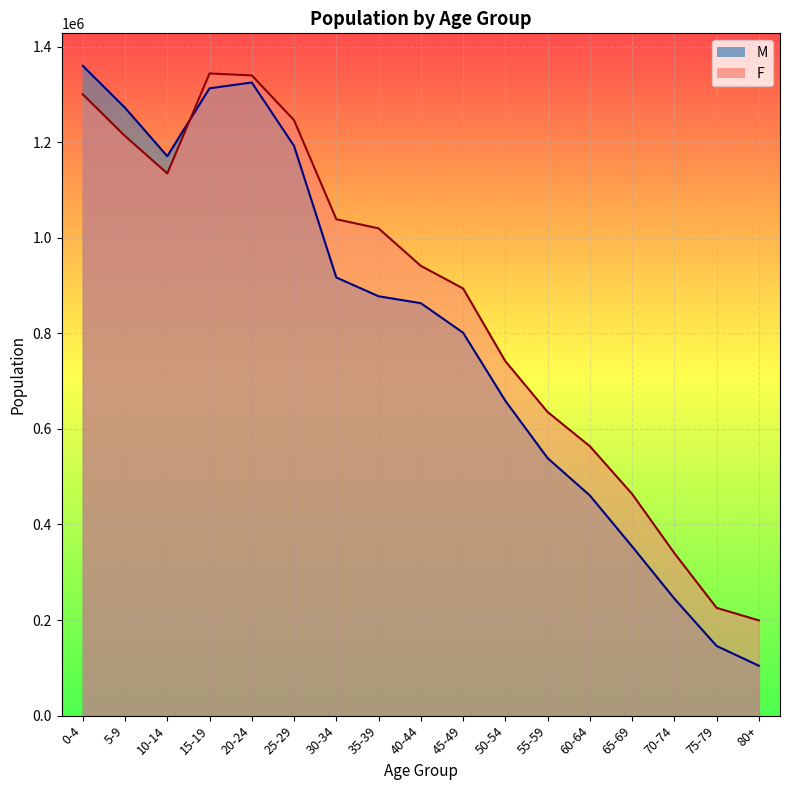

Count the number of categories in the chart.

17